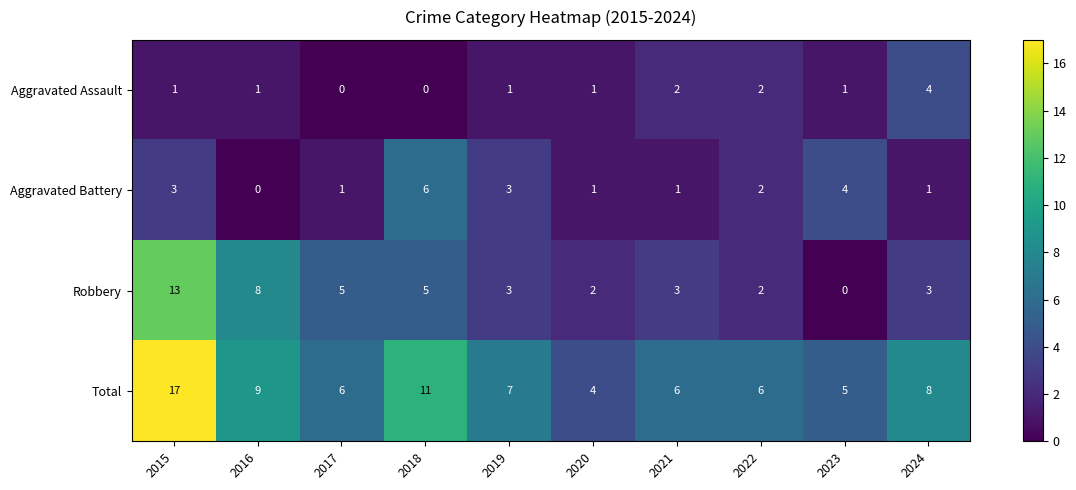

Where is Total nearest to the value 10?

2016